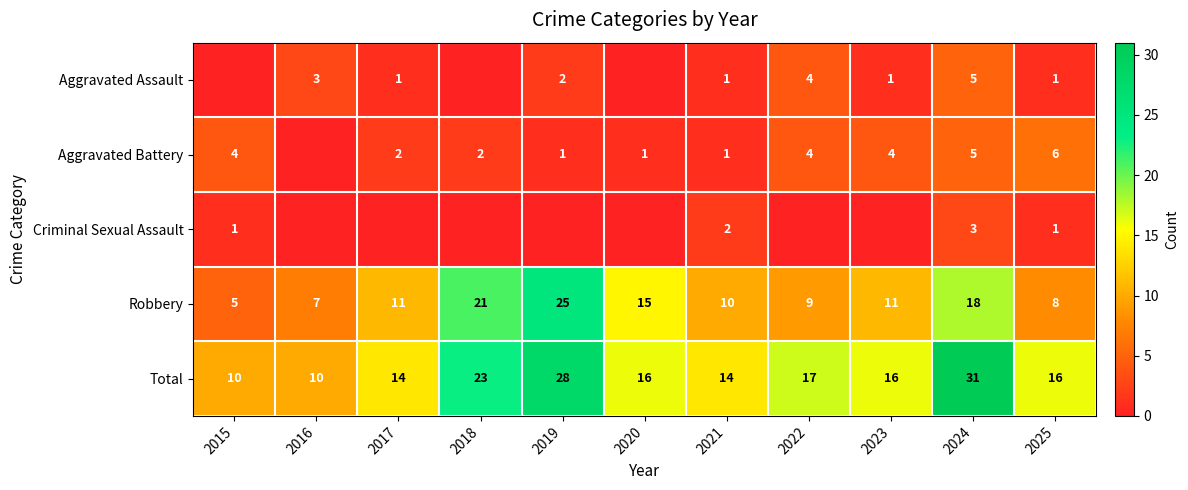

Which label corresponds to the largest value in the chart?

2024